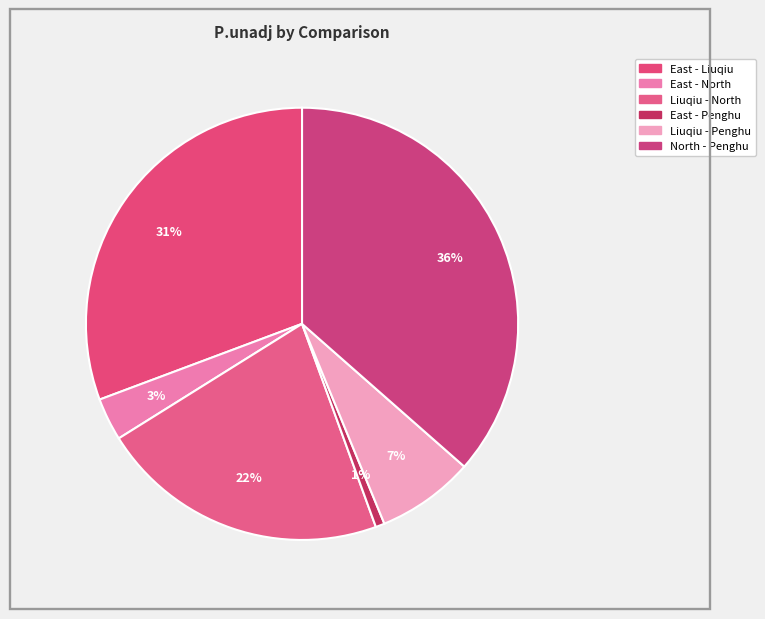

How many slices are in this pie chart?

6